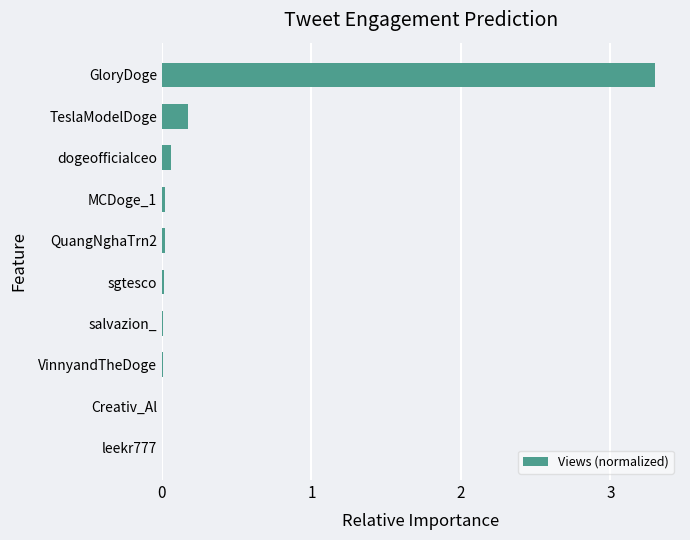

What is the maximum value shown in the chart?

3.3